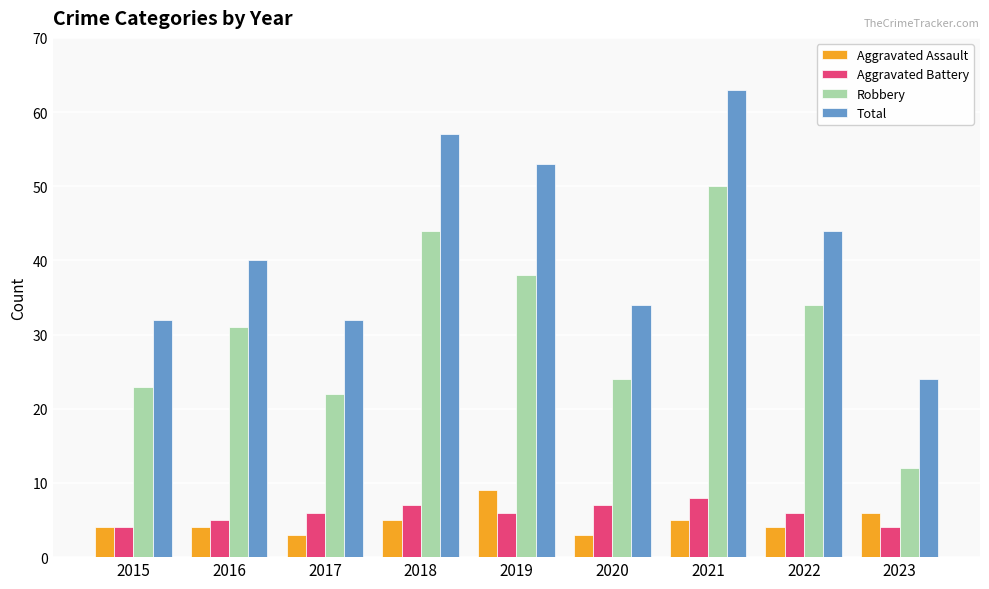

The Robbery series shows 31 at 2016. True or false?

True